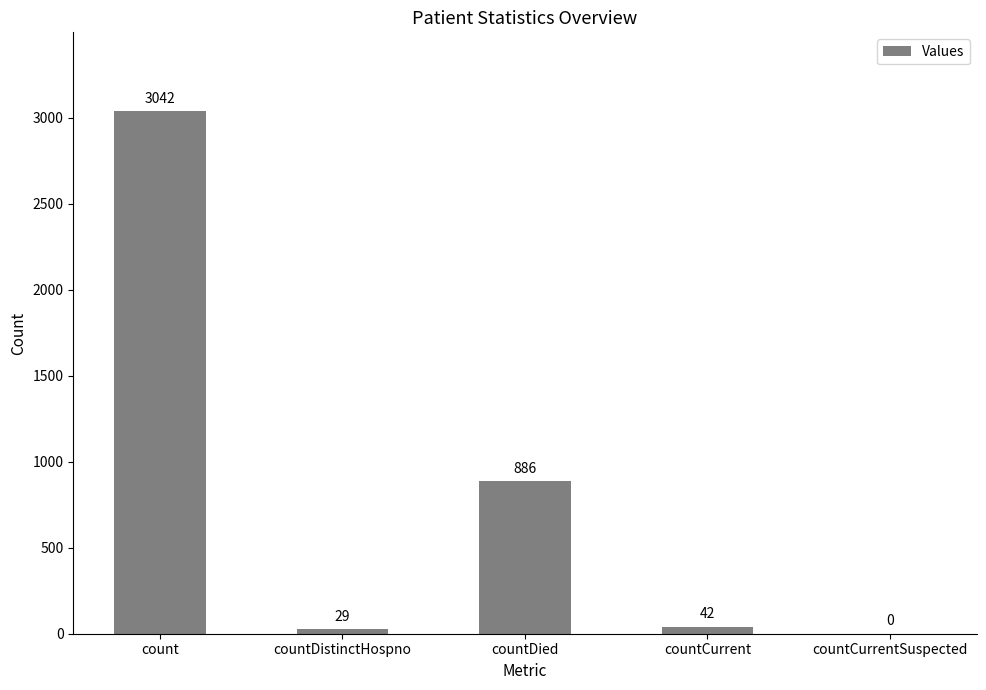

Are the bars grouped side by side (vs. stacked)?

No